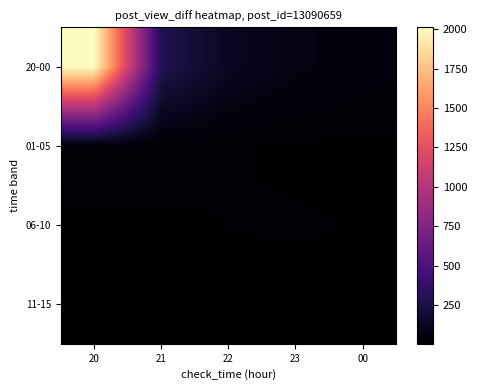

Rank the series by their maximum value, from lowest to highest.

11-15, 06-10, 01-05, 20-00